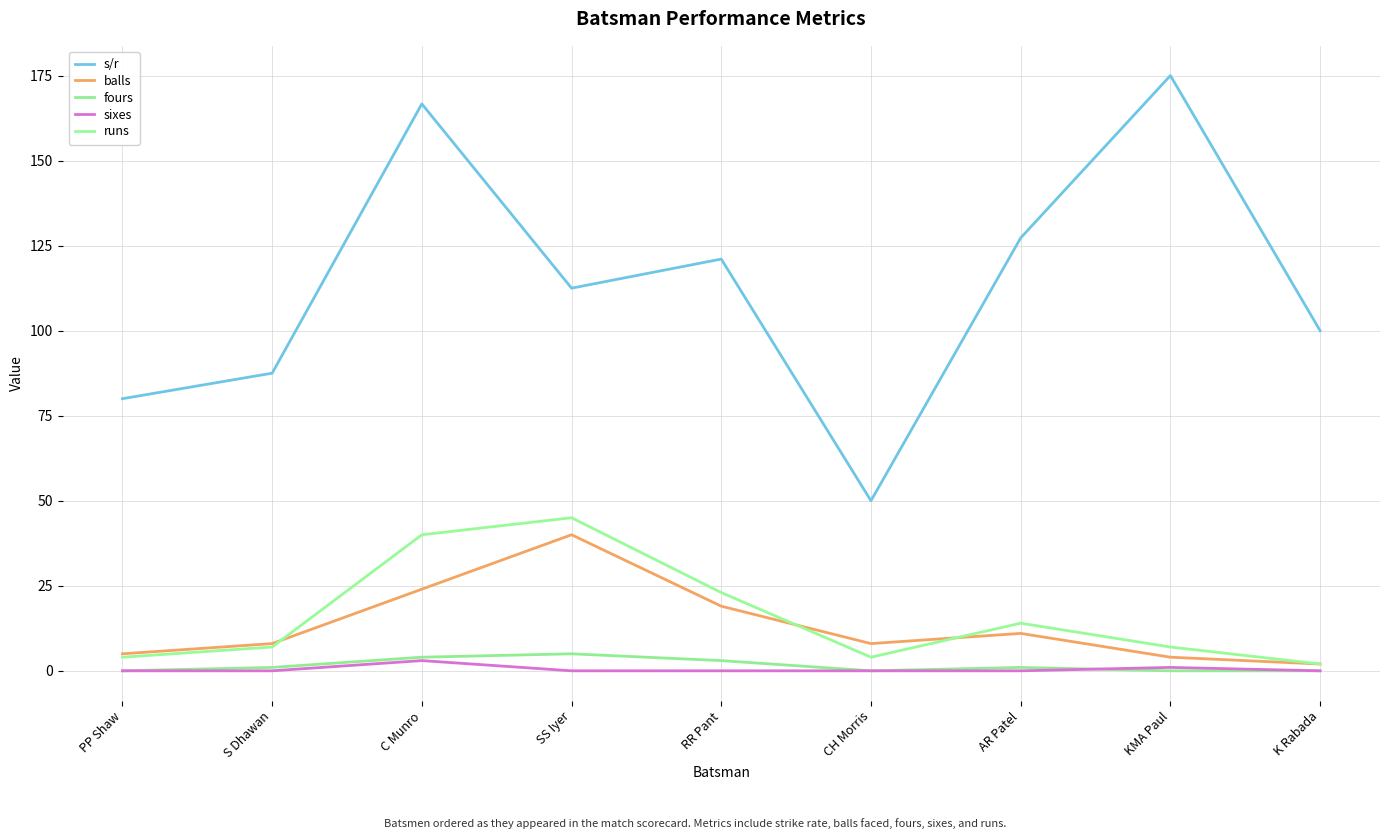

Where is balls nearest to the value 21?

RR Pant